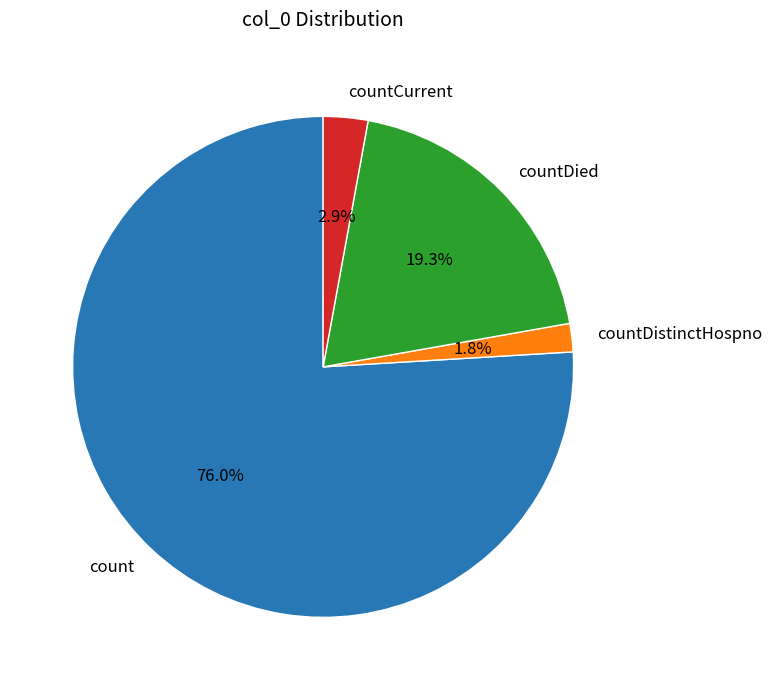

Which category has the biggest portion of the pie?

count